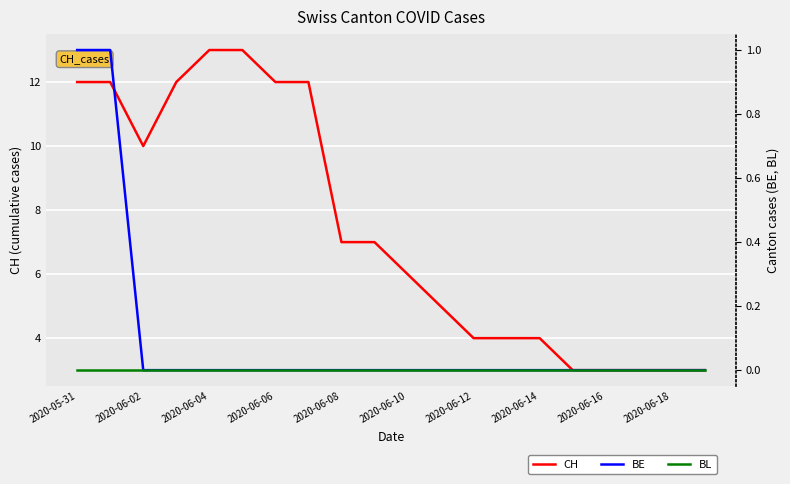

Which series has the largest range (max minus min)?

CH